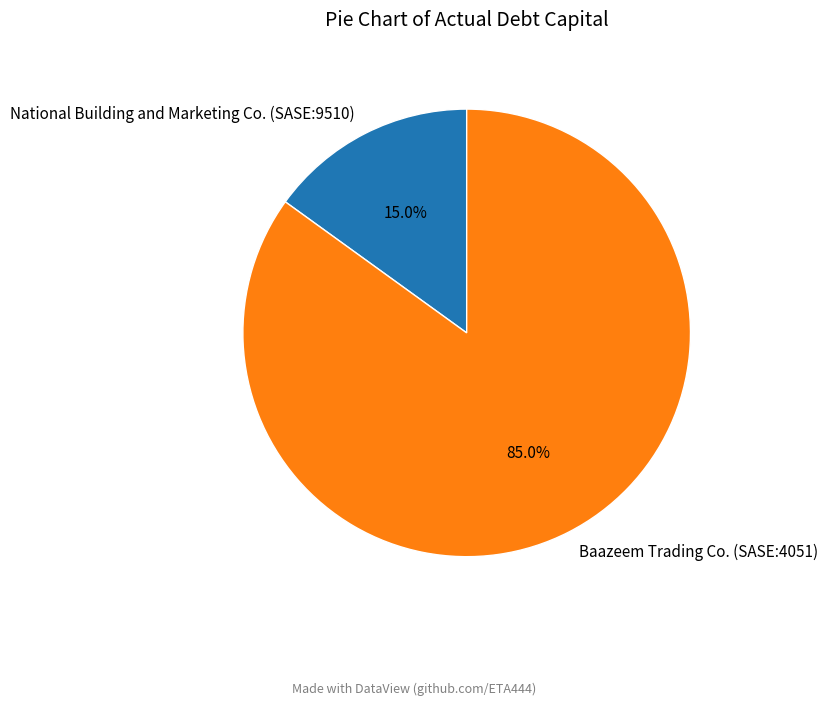

To the nearest percent, what percentage of the pie is National Building and Marketing Co. (SASE:9510)?

15%